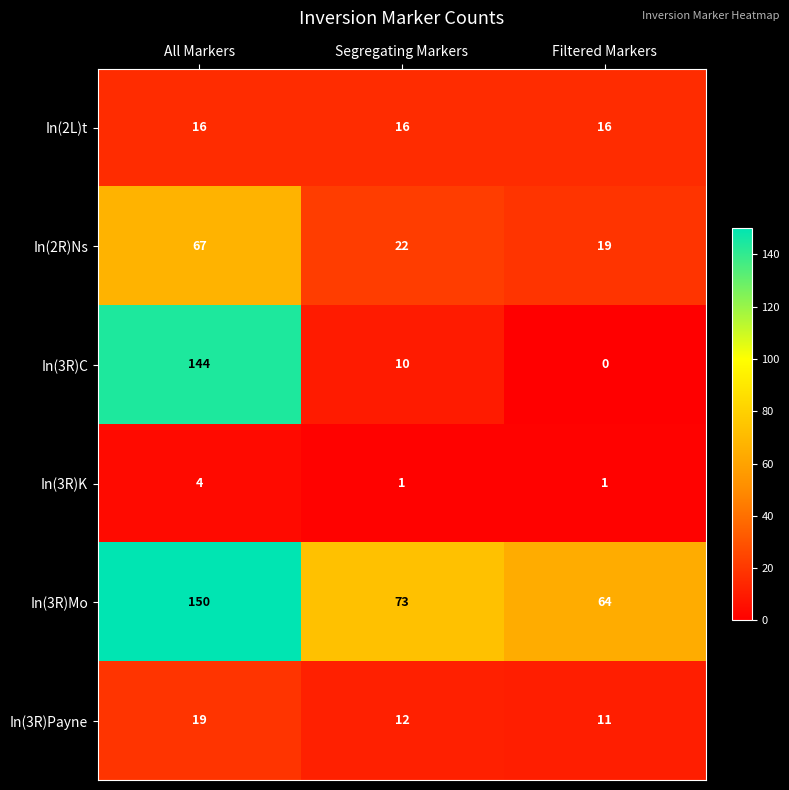

Reading left to right, transcribe all the data shown in this chart.

In(2L)t: All Markers=16	Segregating Markers=16	Filtered Markers=16
In(2R)Ns: All Markers=67	Segregating Markers=22	Filtered Markers=19
In(3R)C: All Markers=144	Segregating Markers=10	Filtered Markers=0
In(3R)K: All Markers=4	Segregating Markers=1	Filtered Markers=1
In(3R)Mo: All Markers=150	Segregating Markers=73	Filtered Markers=64
In(3R)Payne: All Markers=19	Segregating Markers=12	Filtered Markers=11